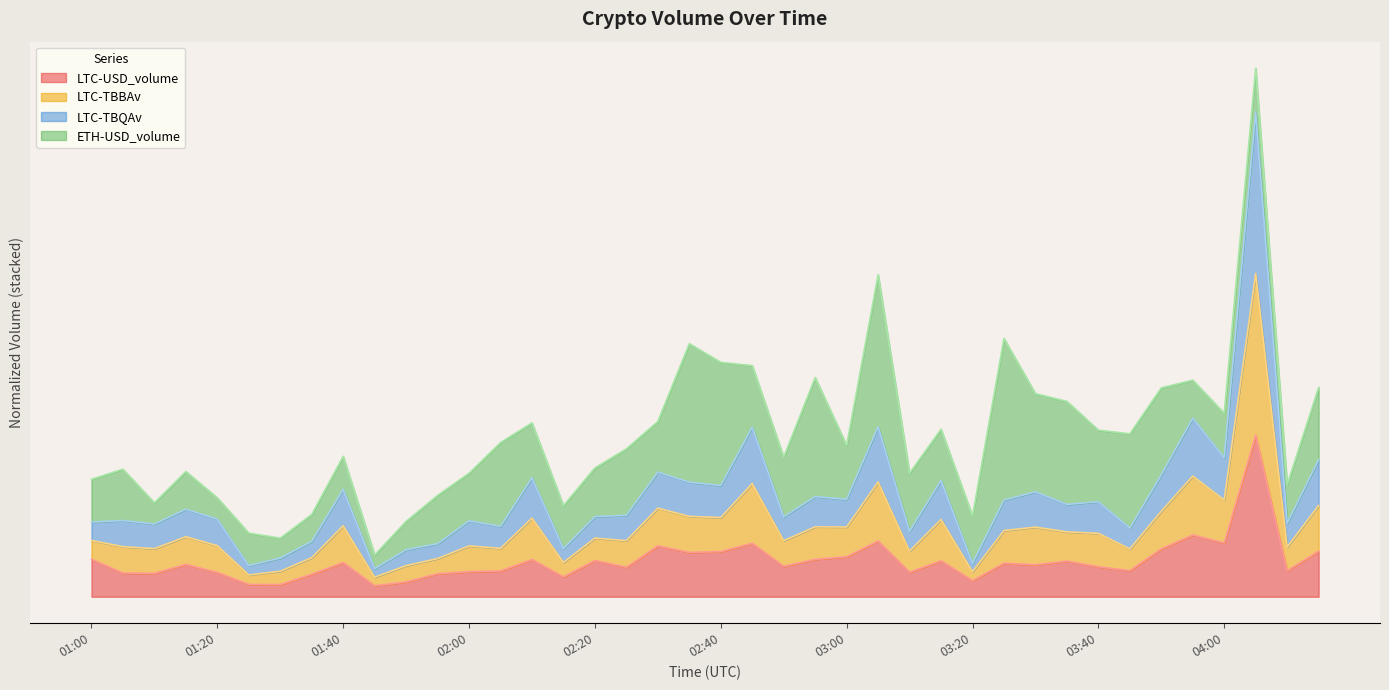

Is the value of LTC-TBQAv at 02:50 greater than the value of LTC-USD_volume at 01:50?

Yes